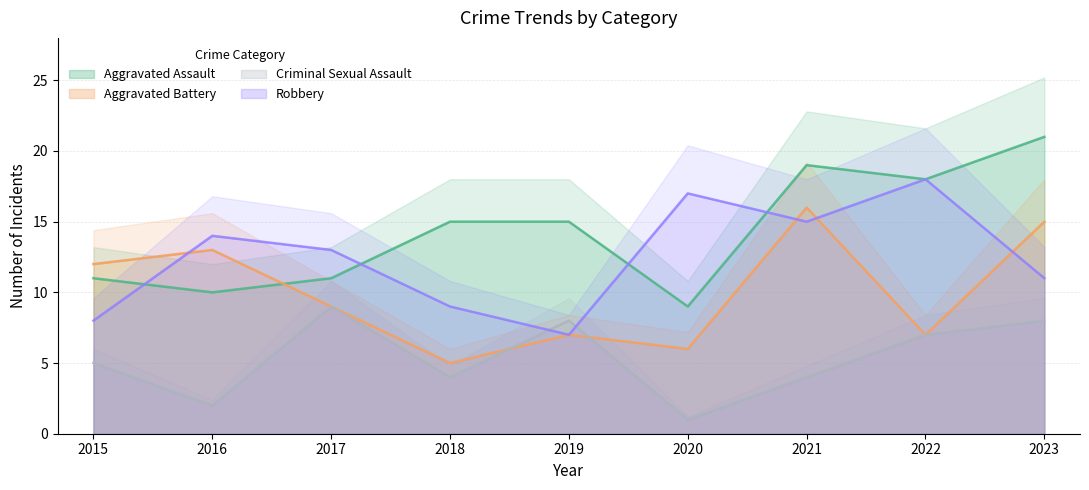

Rank the series by their maximum value, from lowest to highest.

Criminal Sexual Assault, Aggravated Battery, Robbery, Aggravated Assault